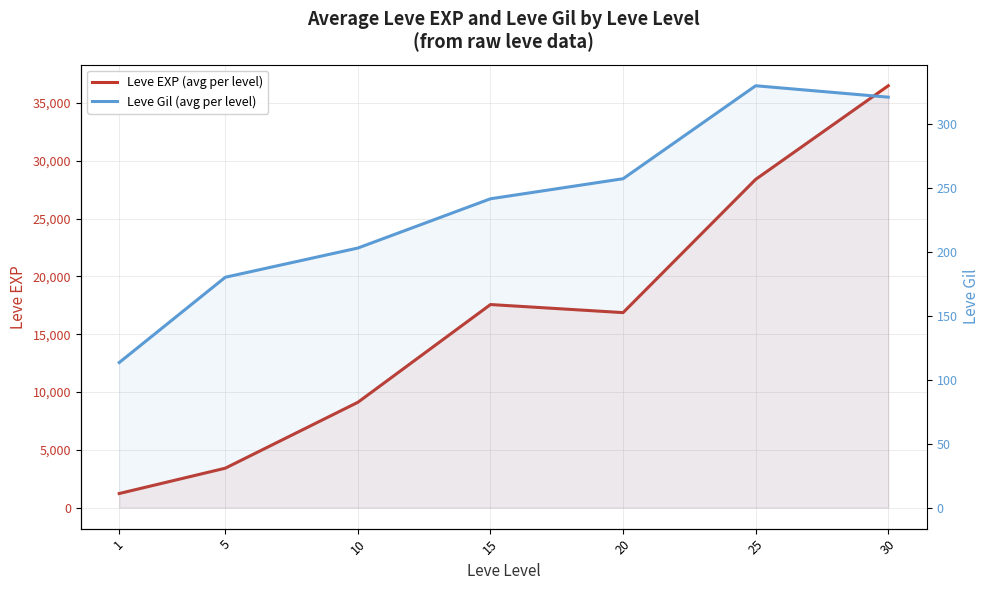

Between 1 and 25, which series saw the biggest shift?

Leve EXP (avg per level)